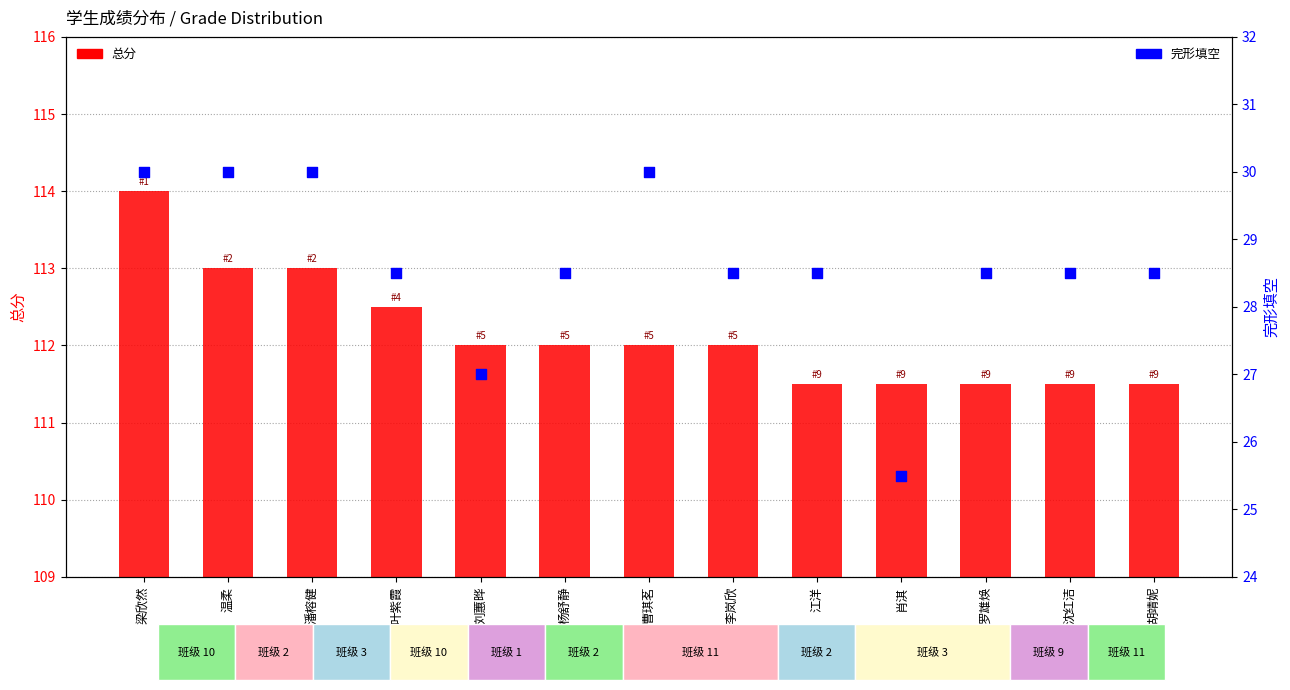

At how many categories does at least one series exceed 89?

13